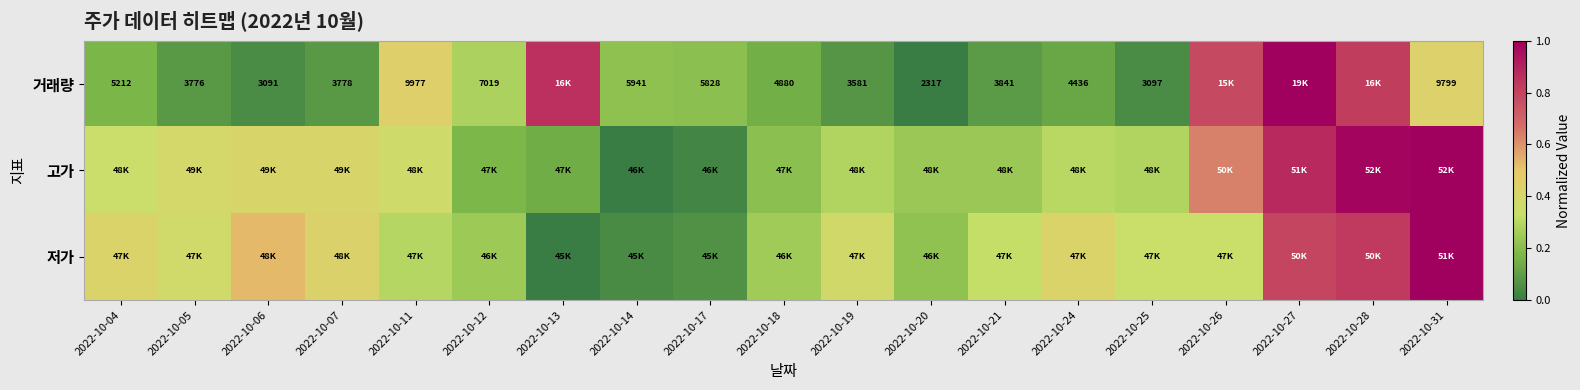

What is the maximum value for 고가?

1.0